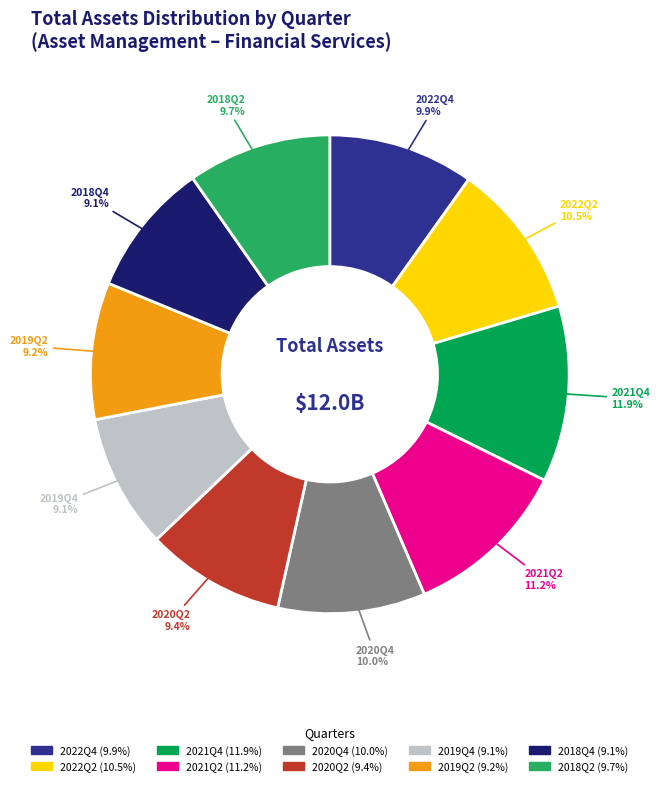

To the nearest percent, what portion does 2021Q4 represent?

12%